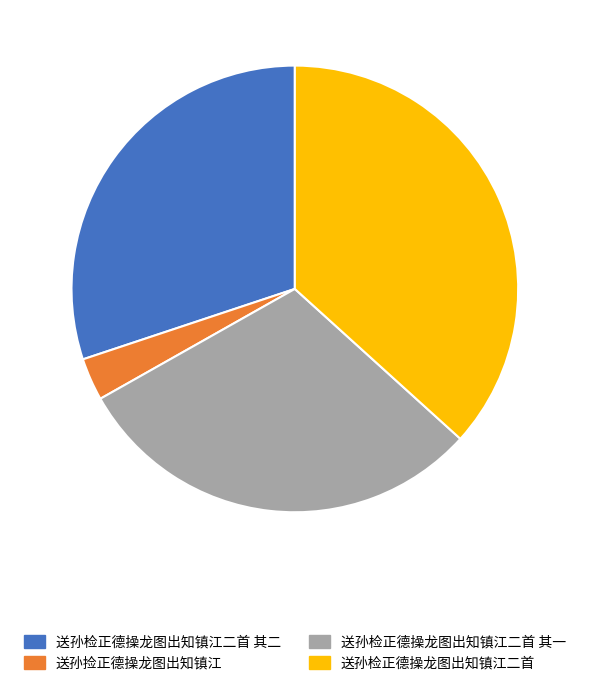

Does any single category account for the majority?

No